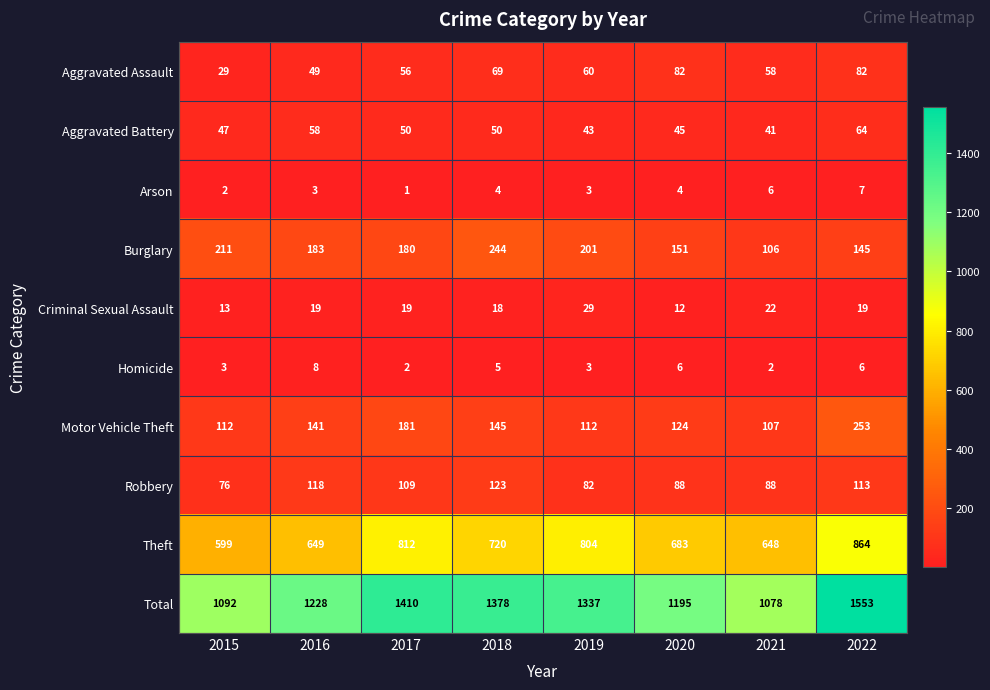

What is the total value across all series at 2018?

2756